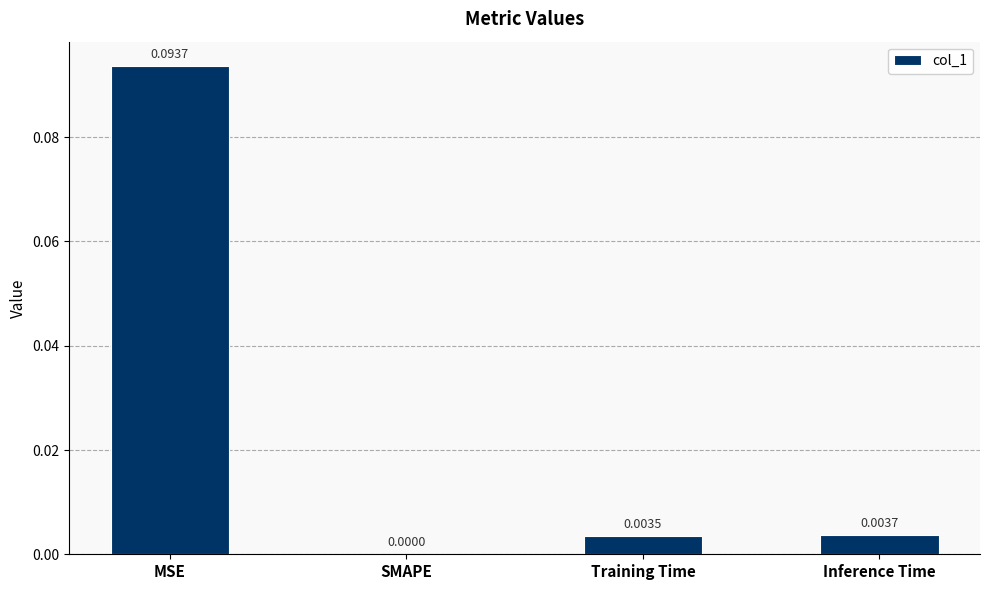

Where is the data nearest to the value 0?

SMAPE